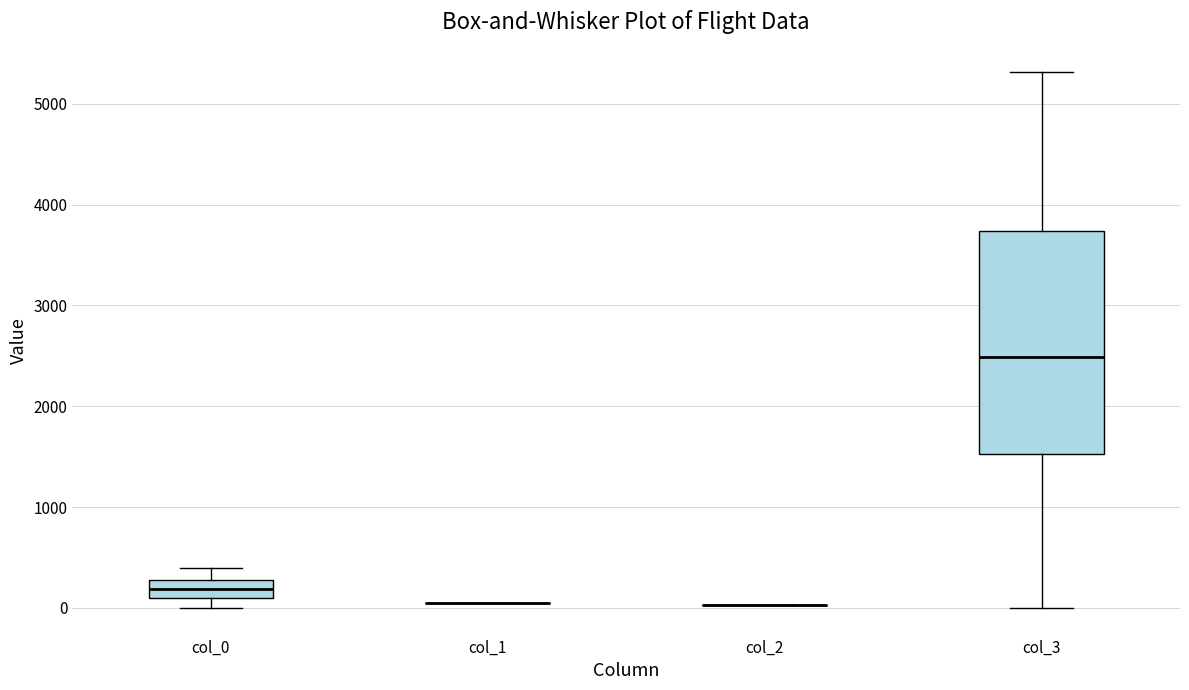

Where does the lower whisker of the box for col_3 end on the y-axis? The values are not printed on the chart, so give them approximately, as read against the axis.

0